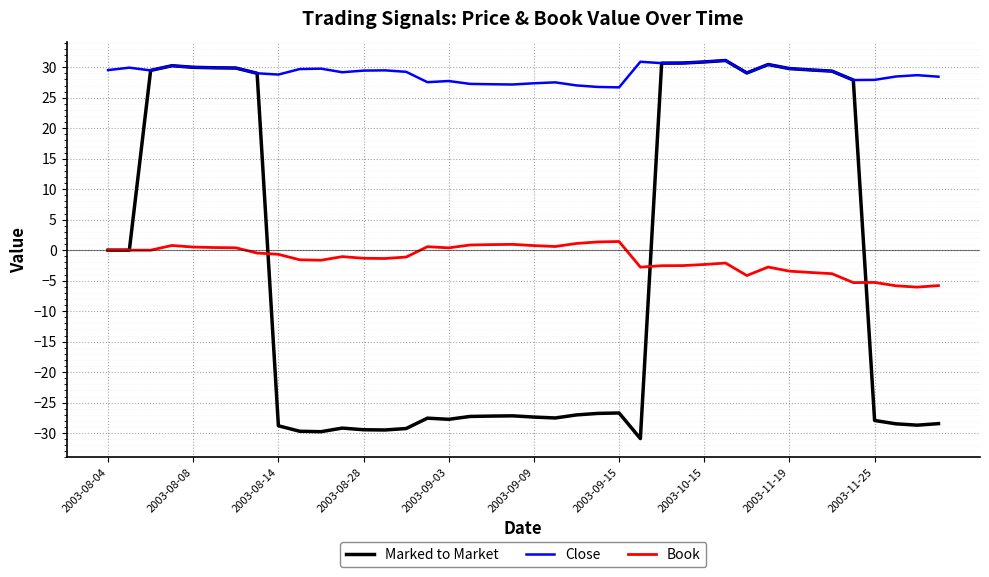

What is the greatest value displayed?

31.1